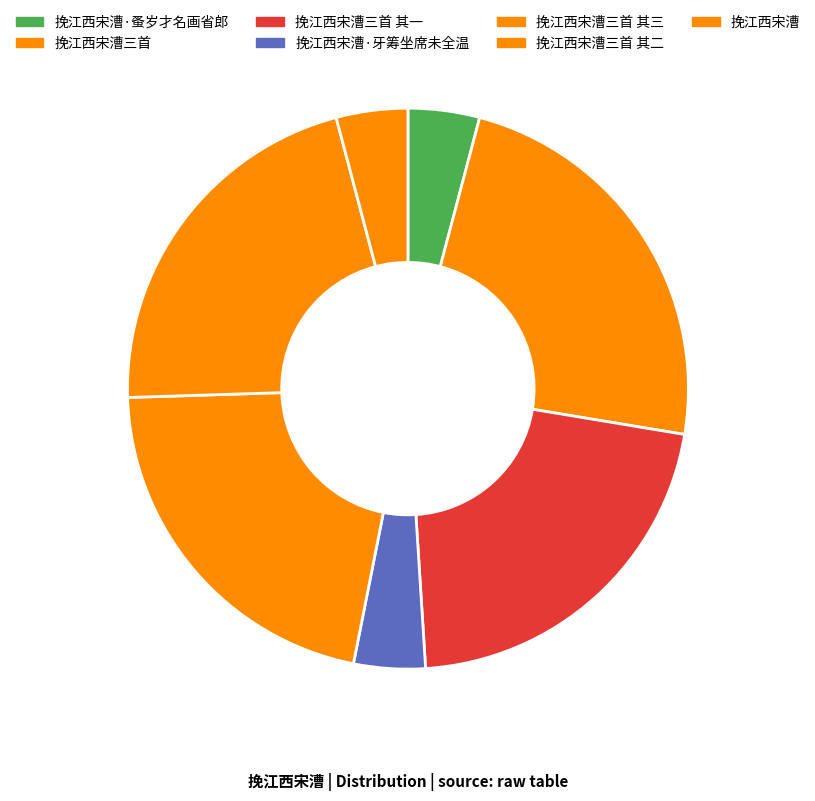

What is the largest slice in the pie chart?

挽江西宋漕三首